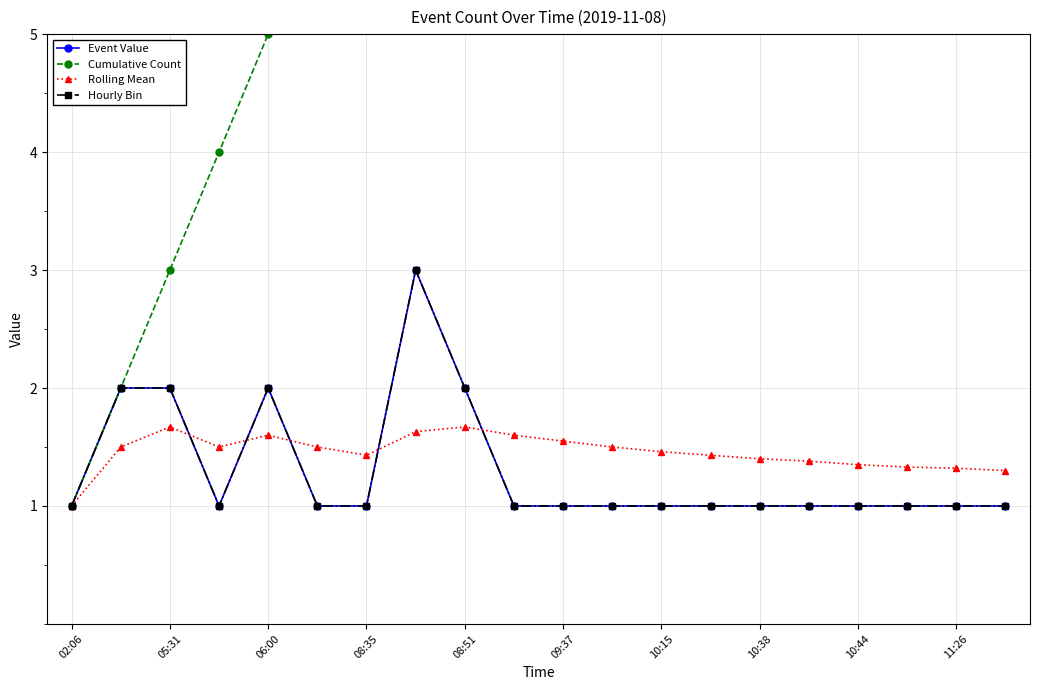

List the series in order of their peak value, highest first.

Cumulative Count, Event Value, Hourly Bin, Rolling Mean